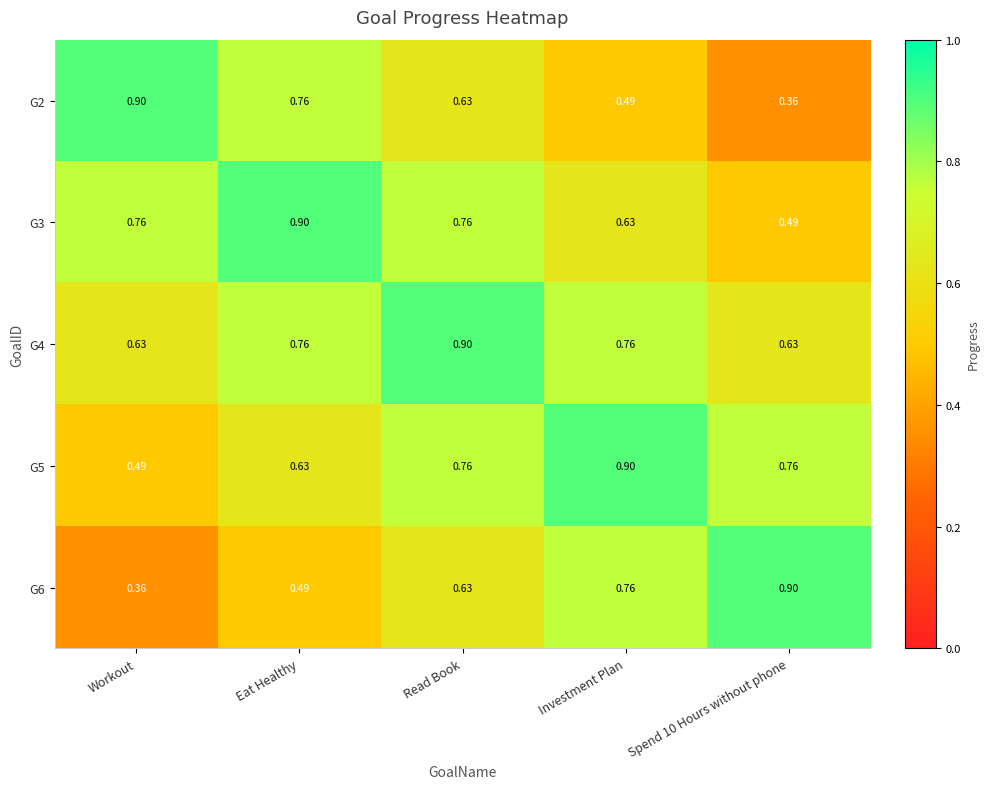

Count the number of categories in the chart.

5